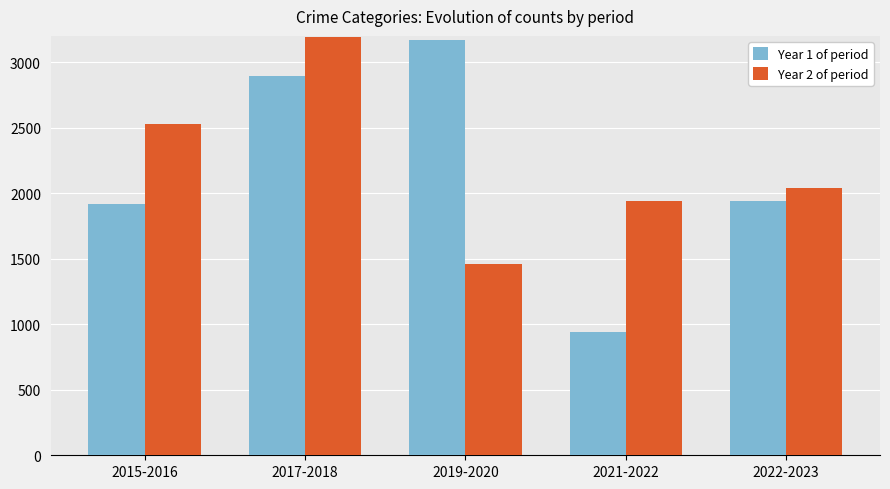

Where does the Year 1 of period series first go above 1938?

2017-2018